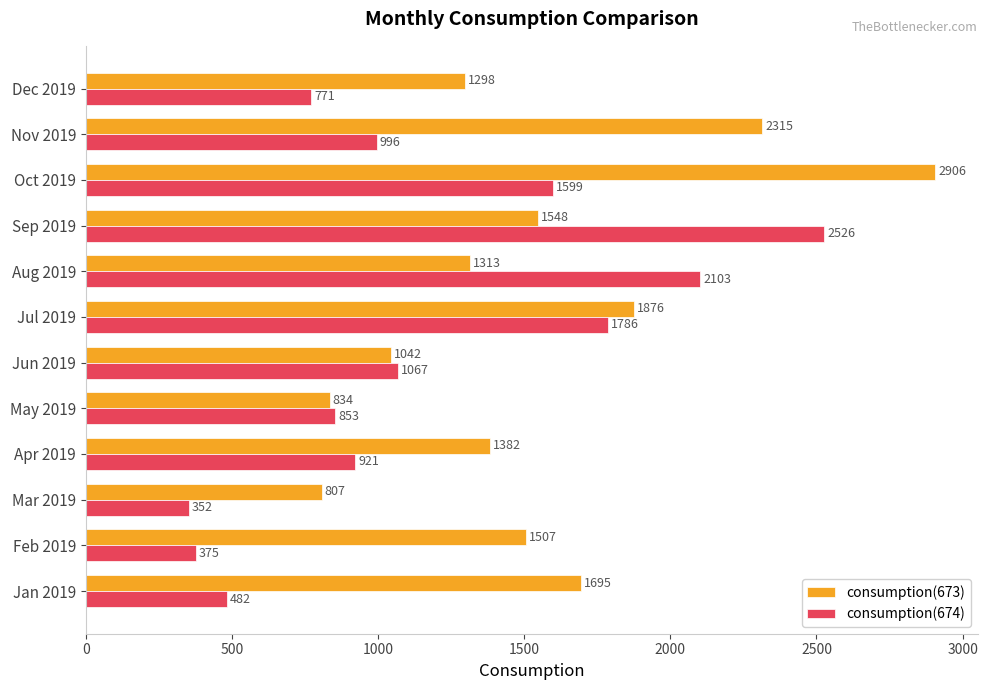

What is the average value of the consumption(673) series?

1543.6